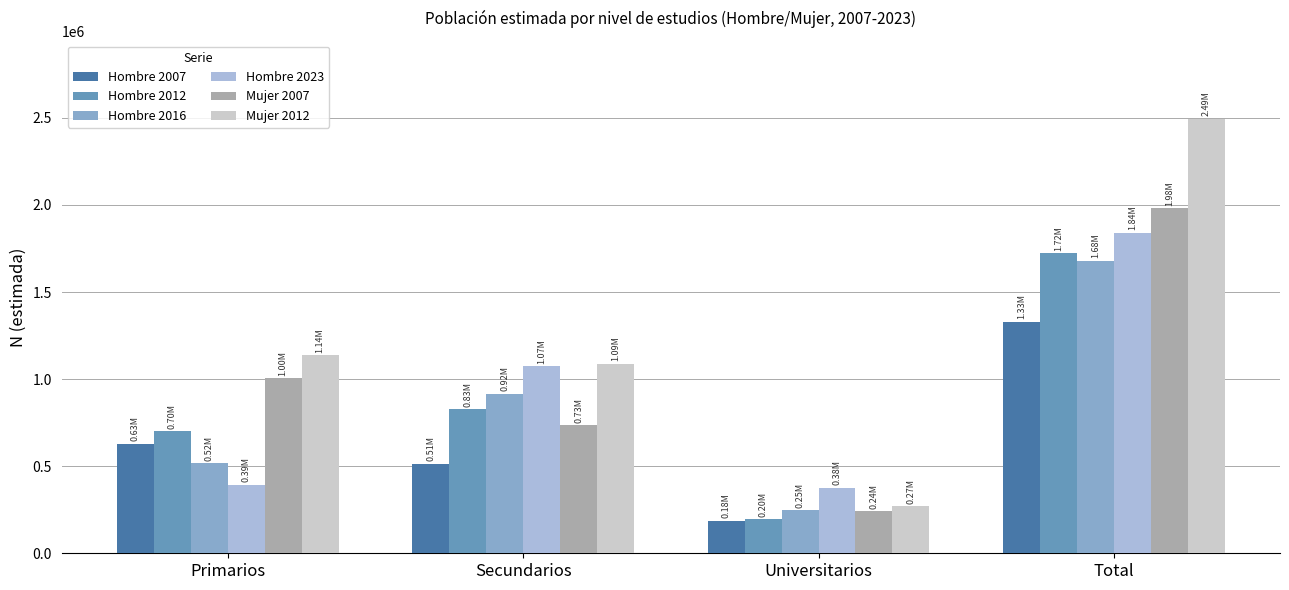

Where is Mujer 2007 nearest to the value 1110747?

Primarios